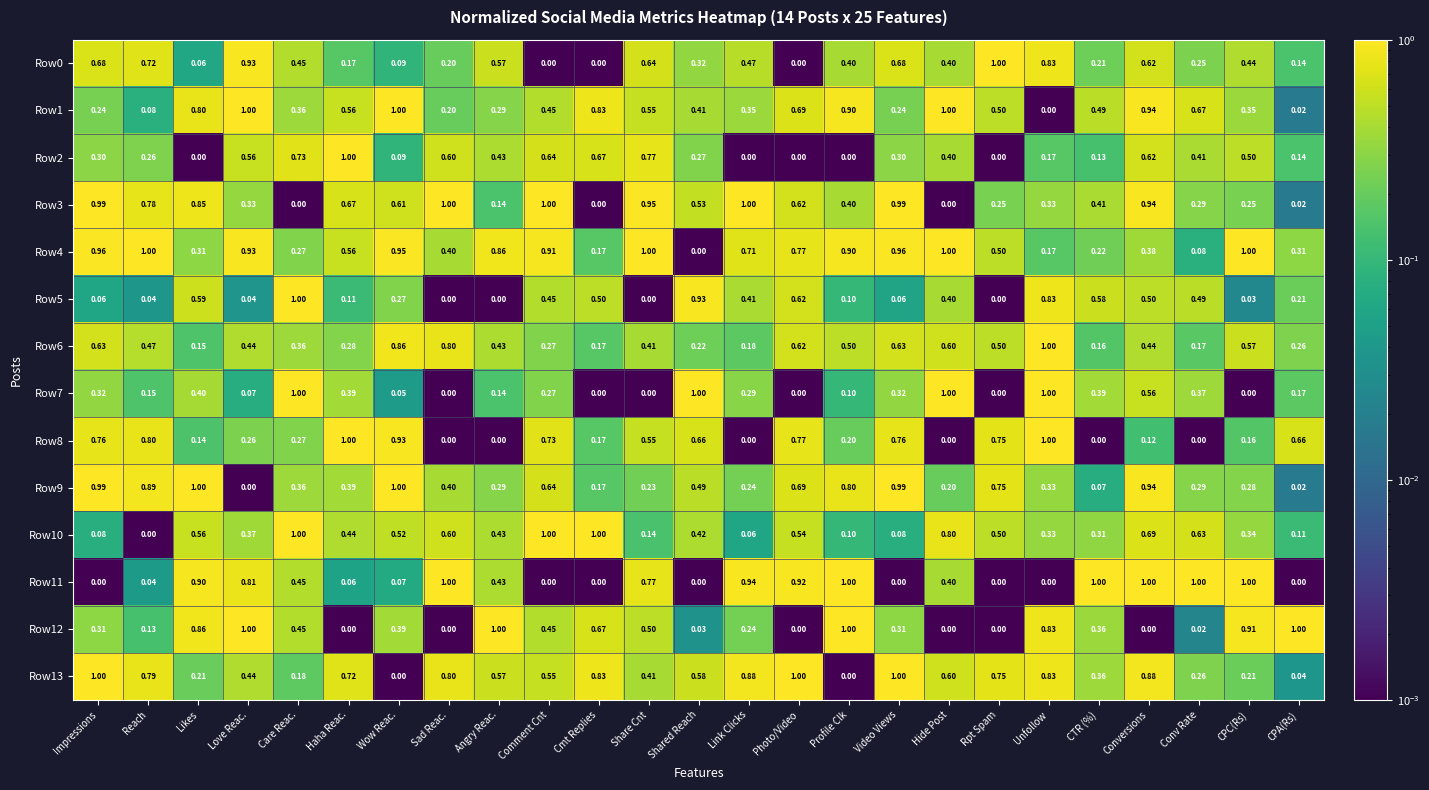

What is the spread (max minus min) of values at CTR (%)?

1.0